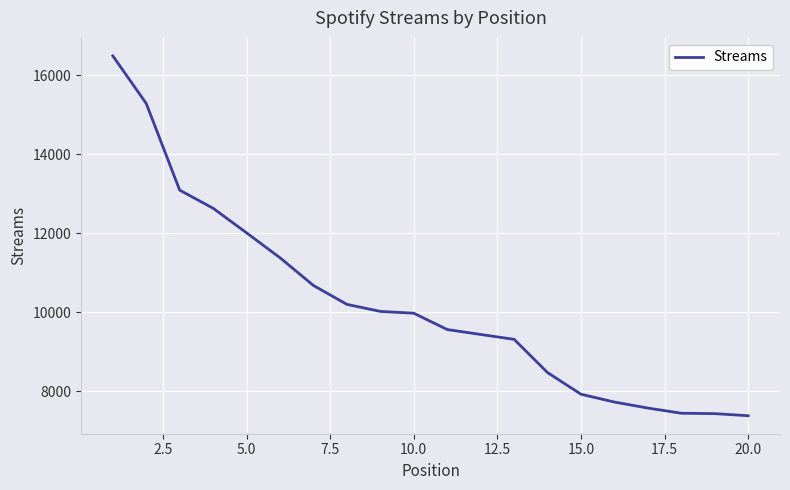

What is the difference between the maximum and minimum values?

9110